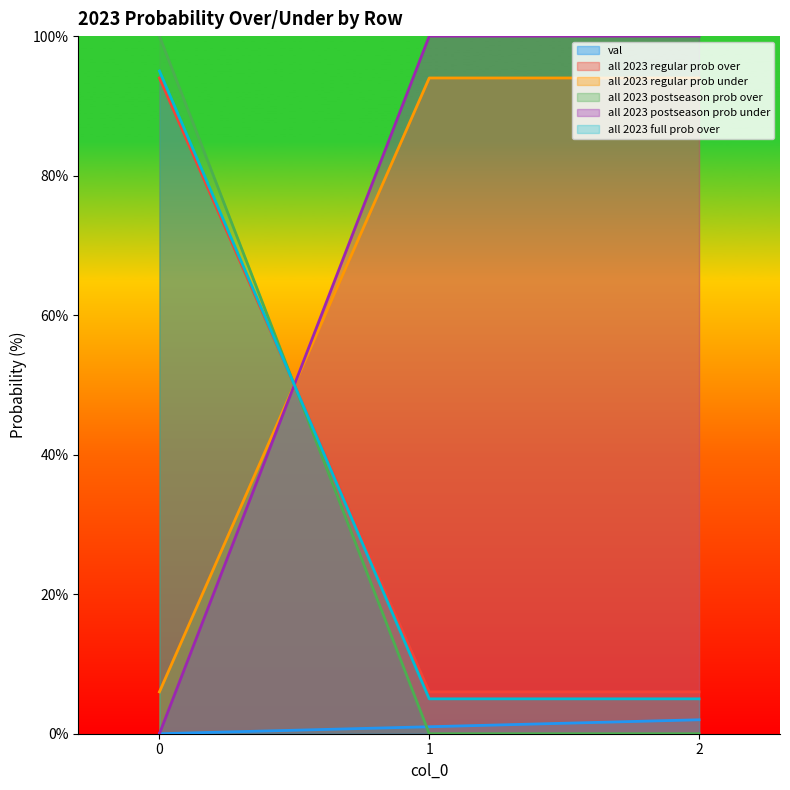

What is the difference between the maximum and minimum values in the all 2023 regular prob over series?

88